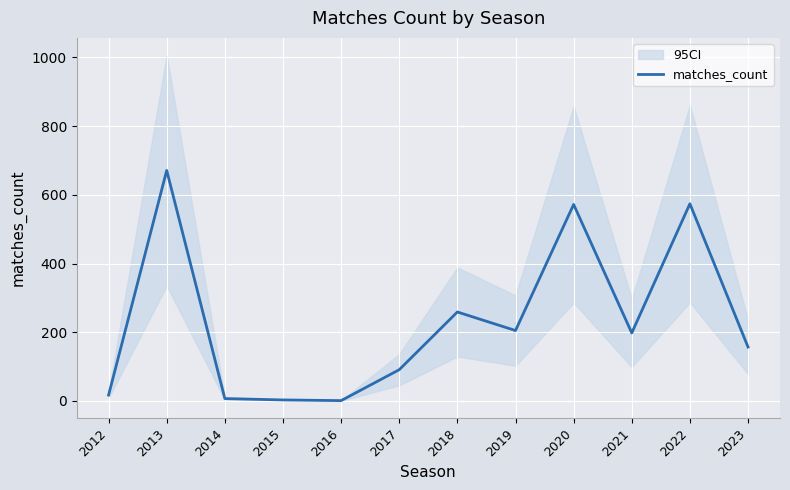

What is the minimum value shown in the chart?

1